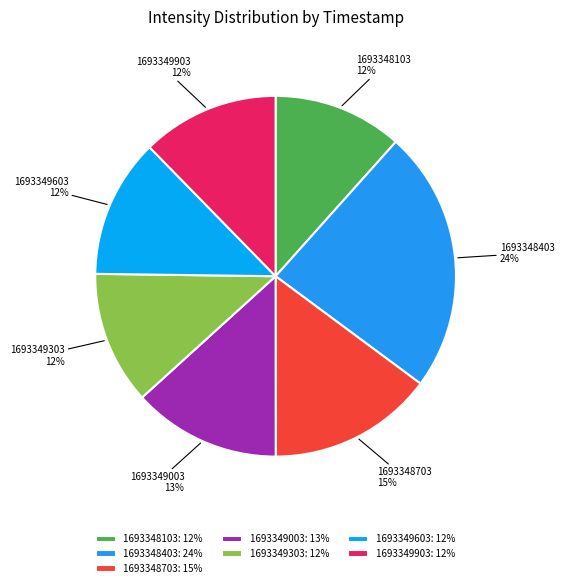

Is the sum of 1693348403 and 1693349603 greater than half?

No